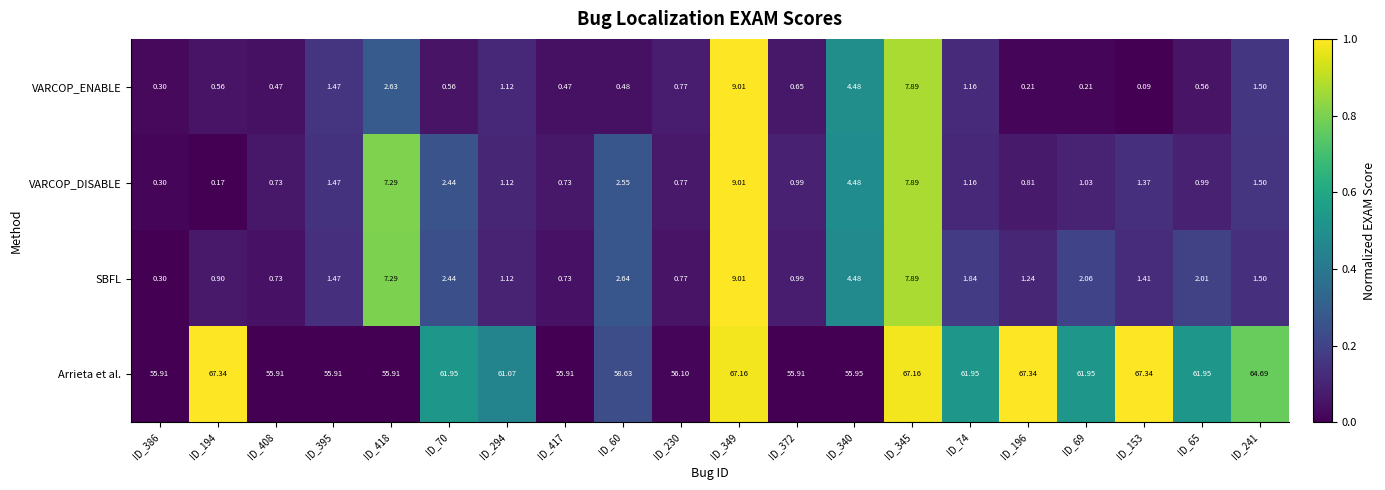

How many data points in VARCOP_DISABLE are less than 1?

8